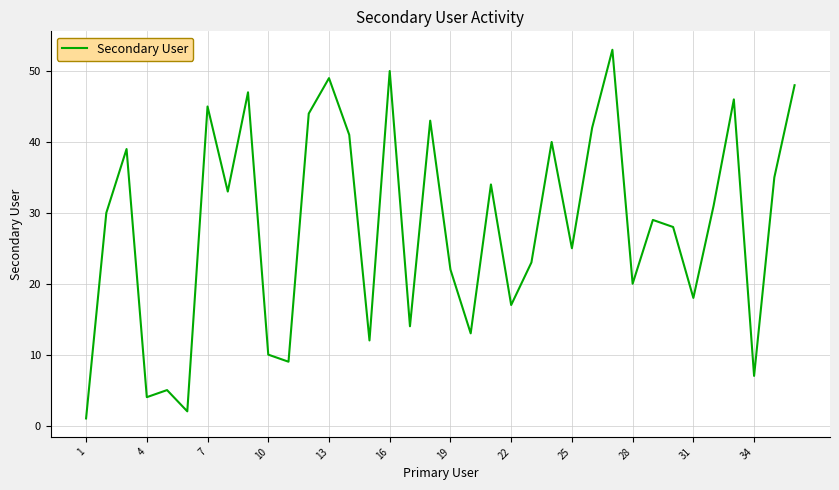

What is the sum of all values?

1009